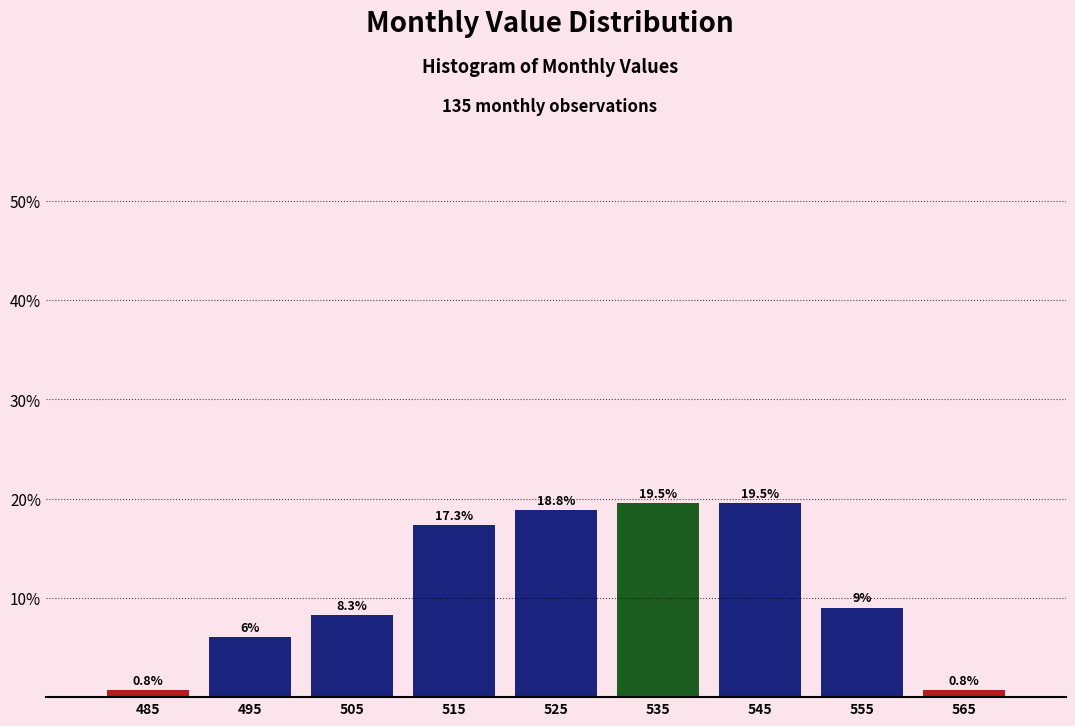

Reading left to right, transcribe all the data shown in this chart.

485=0.8	495=6.0	505=8.3	515=17.3	525=18.8	535=19.5	545=19.5	555=9.0	565=0.8